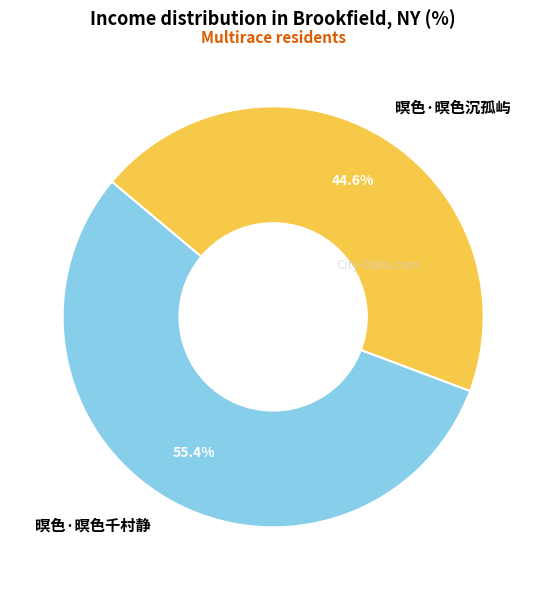

To the nearest percent, what is the difference between the 暝色·暝色沉孤屿 and 暝色·暝色千村静 slice percentages?

11%